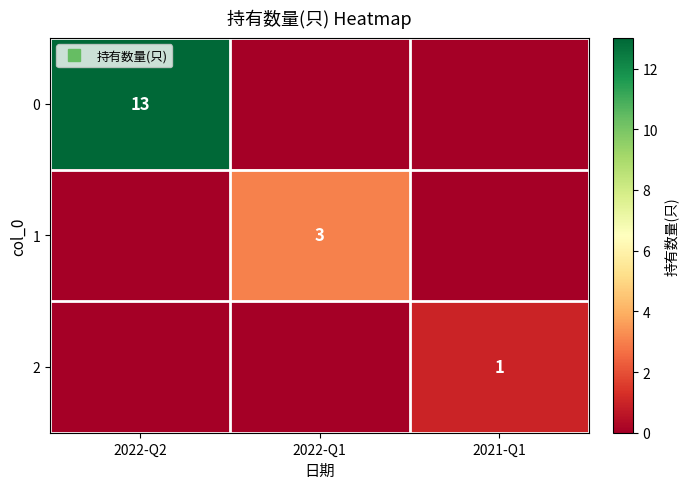

The 2 series shows 1 at 2021-Q1. True or false?

False